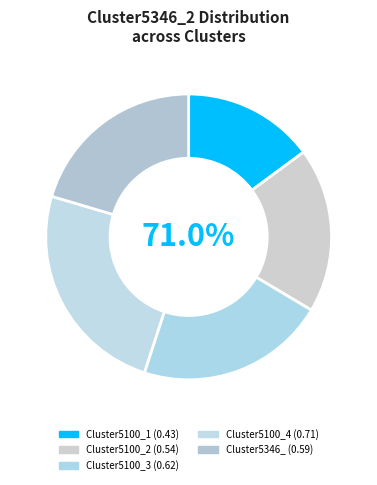

Is there any slice that represents more than half of the pie?

No